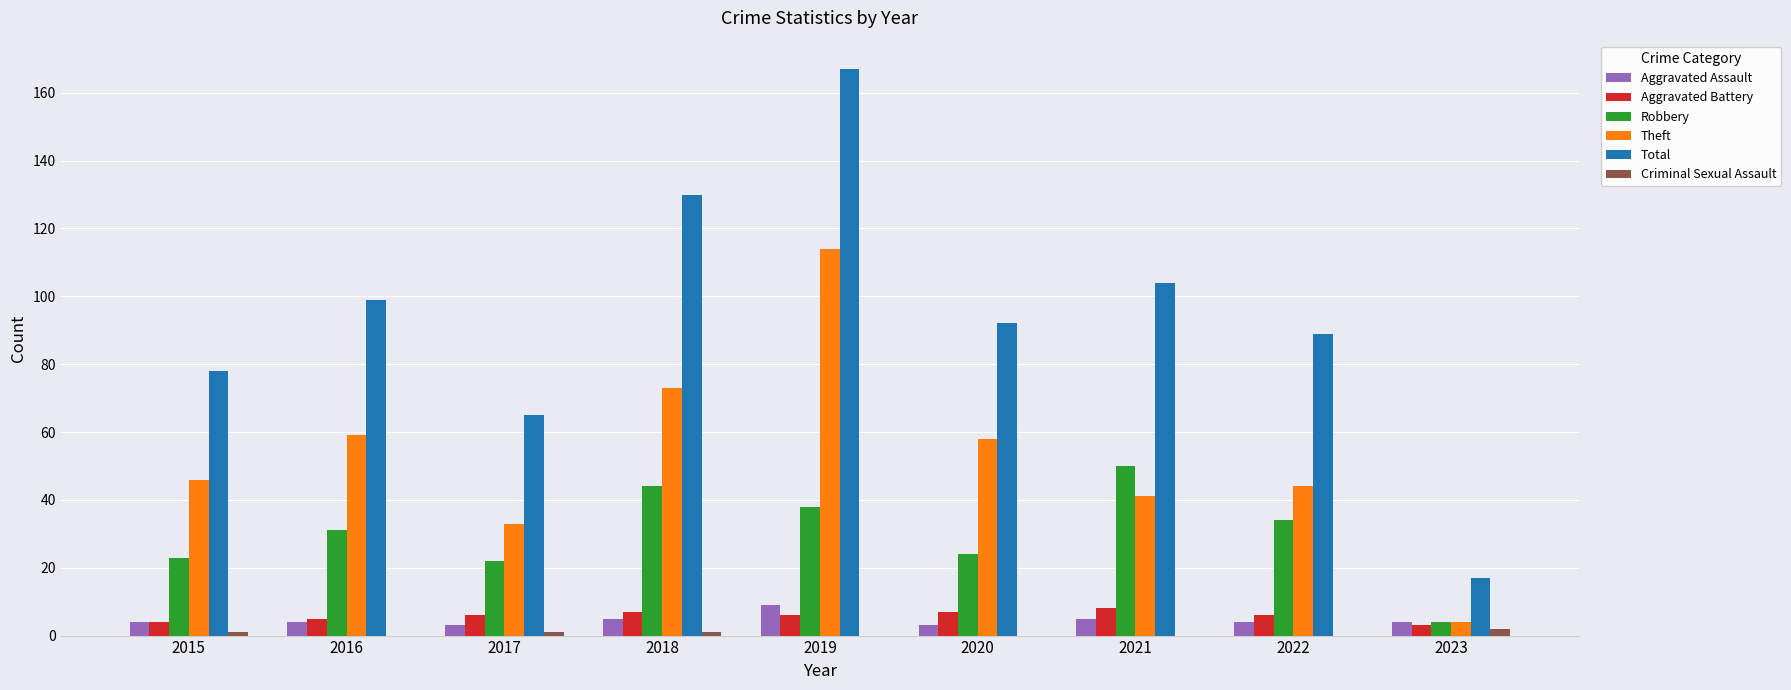

The Criminal Sexual Assault series shows 2 at 2023. True or false?

True